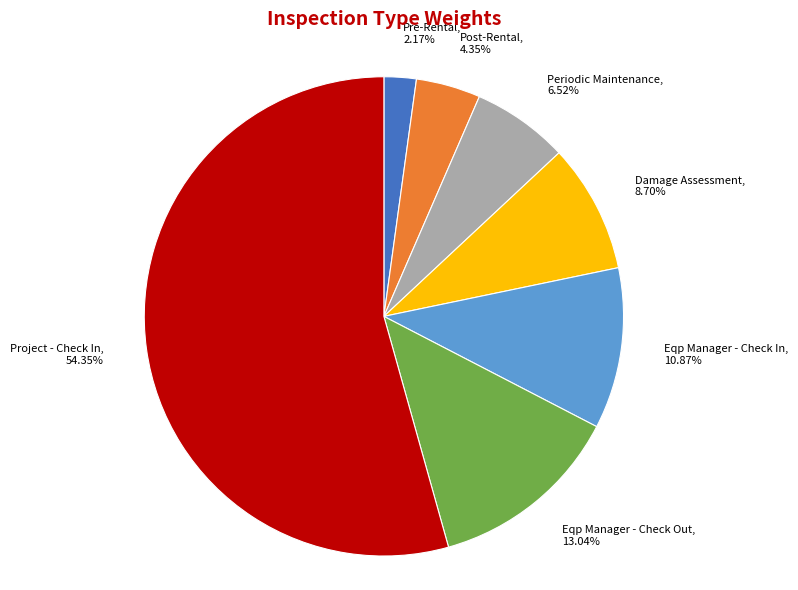

To the nearest percent, what is the average slice percentage?

14%